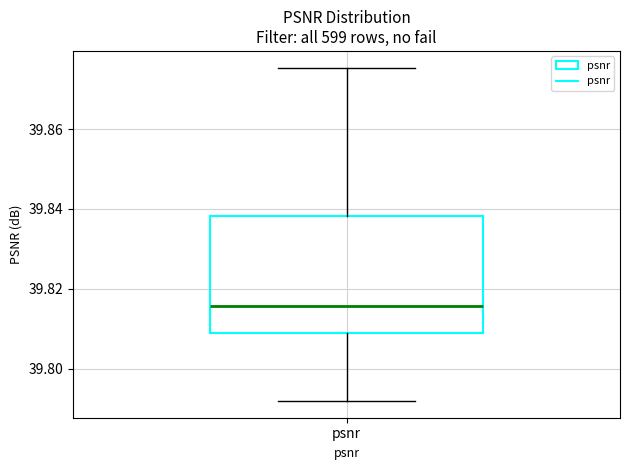

Where does the upper whisker of the box for psnr end on the y-axis? The values are not printed on the chart, so give them approximately, as read against the axis.

39.876